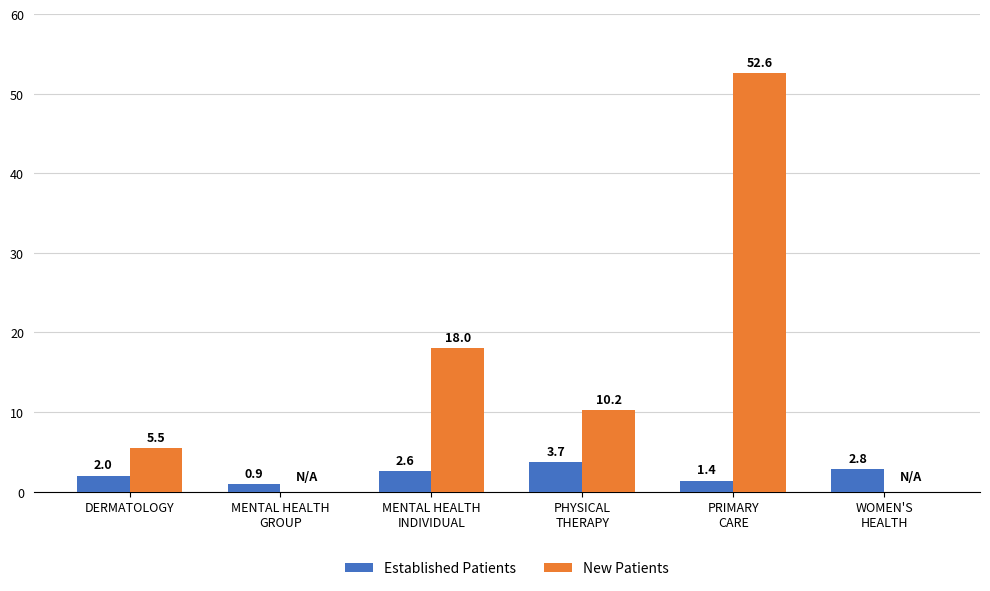

Count the number of data series in this chart.

2